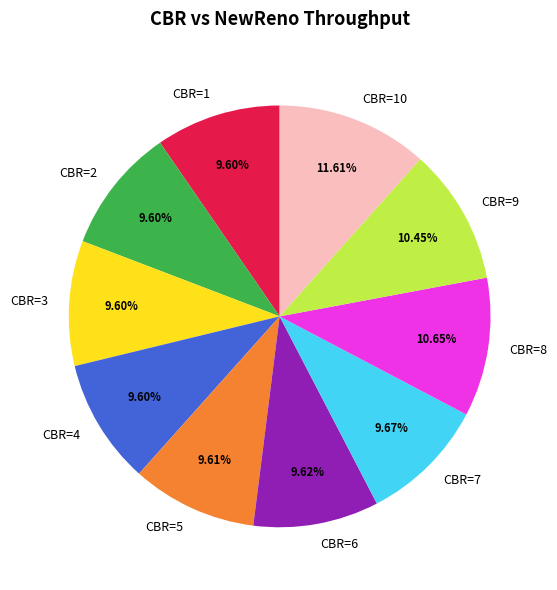

Is there a majority slice in this chart?

No